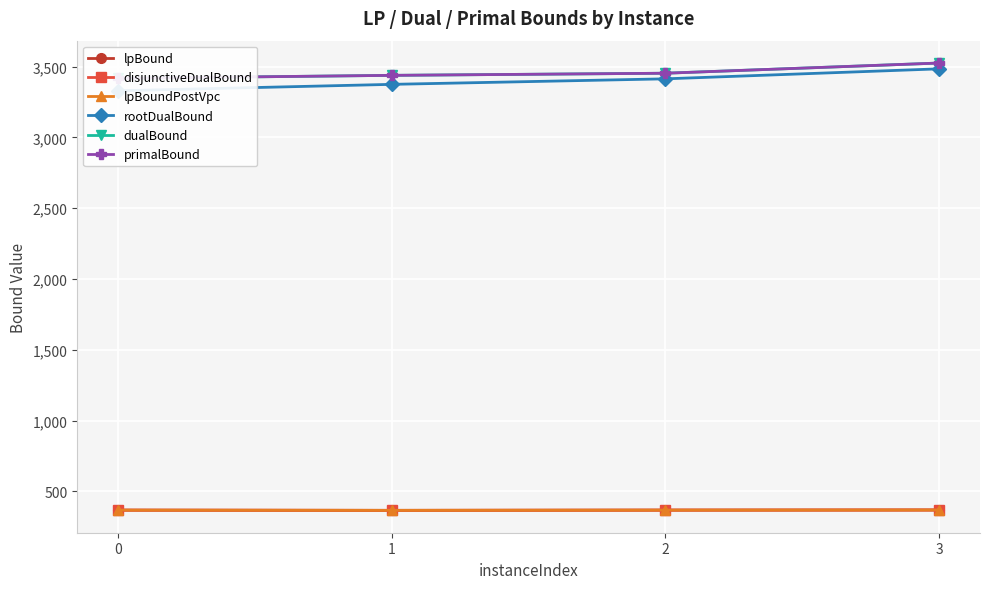

True or false: lpBoundPostVpc has more than 0 points higher than both neighbors.

False